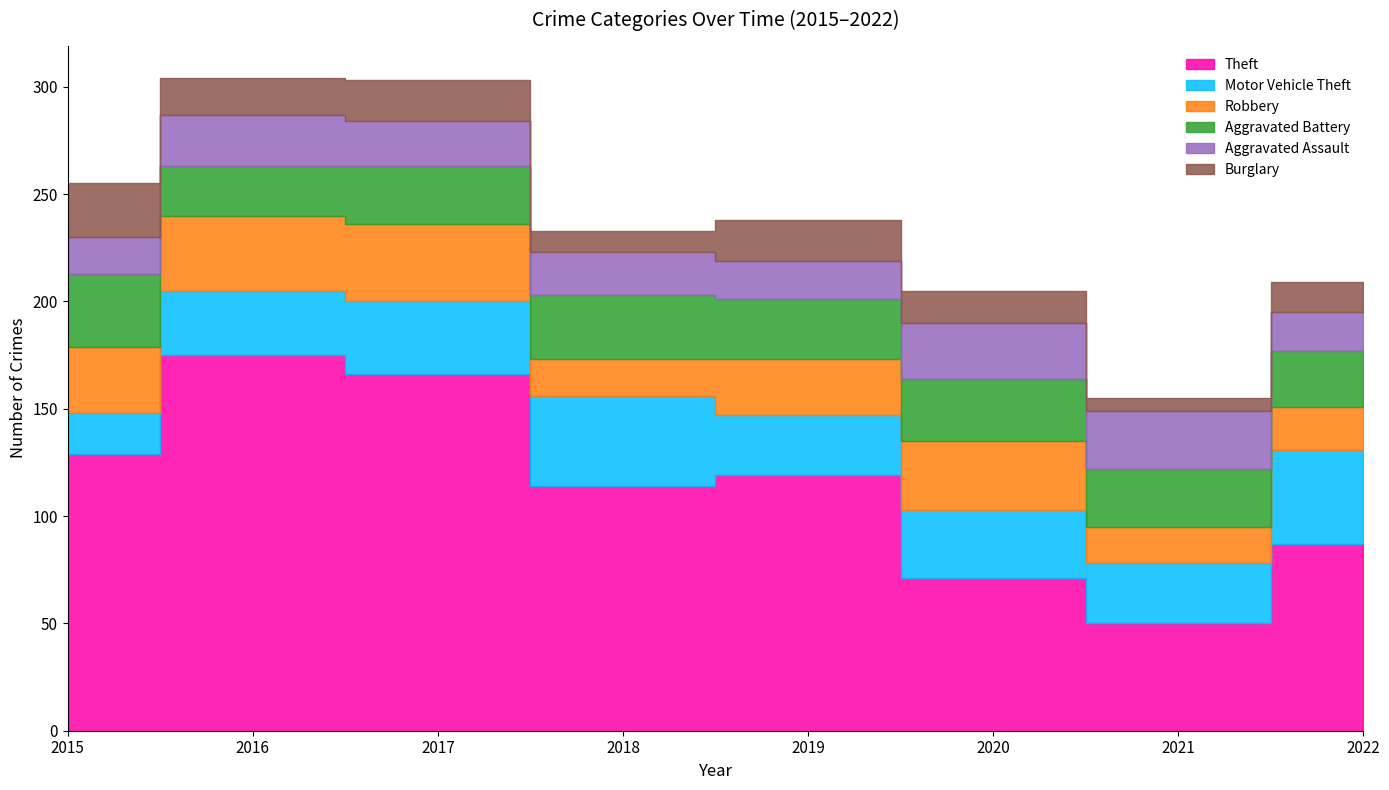

True or false: Aggravated Battery and Burglary intersect in this chart.

False